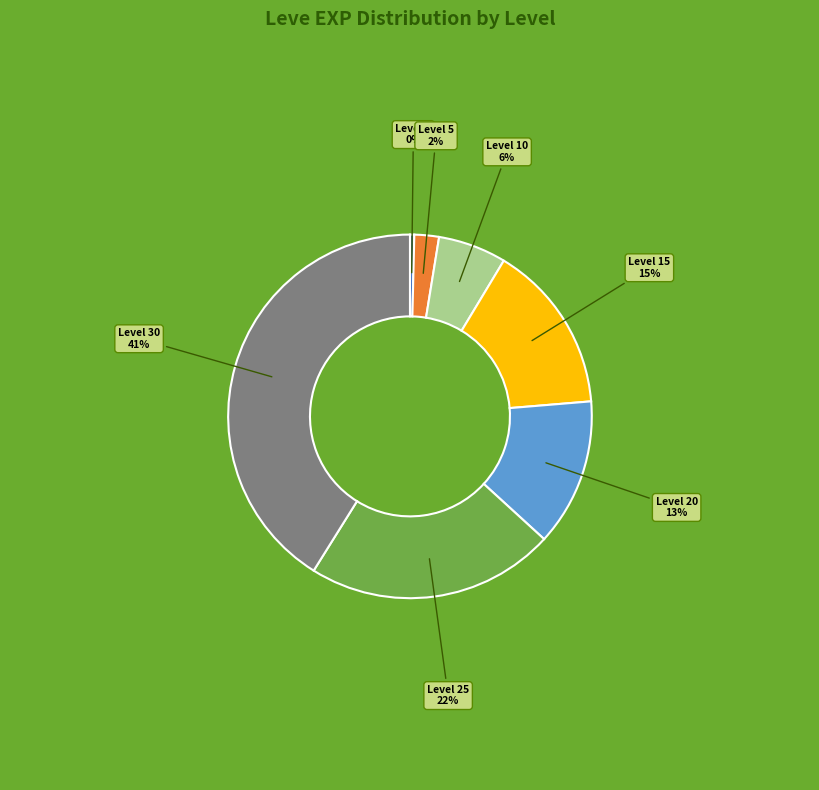

How many segments does this pie chart have?

7